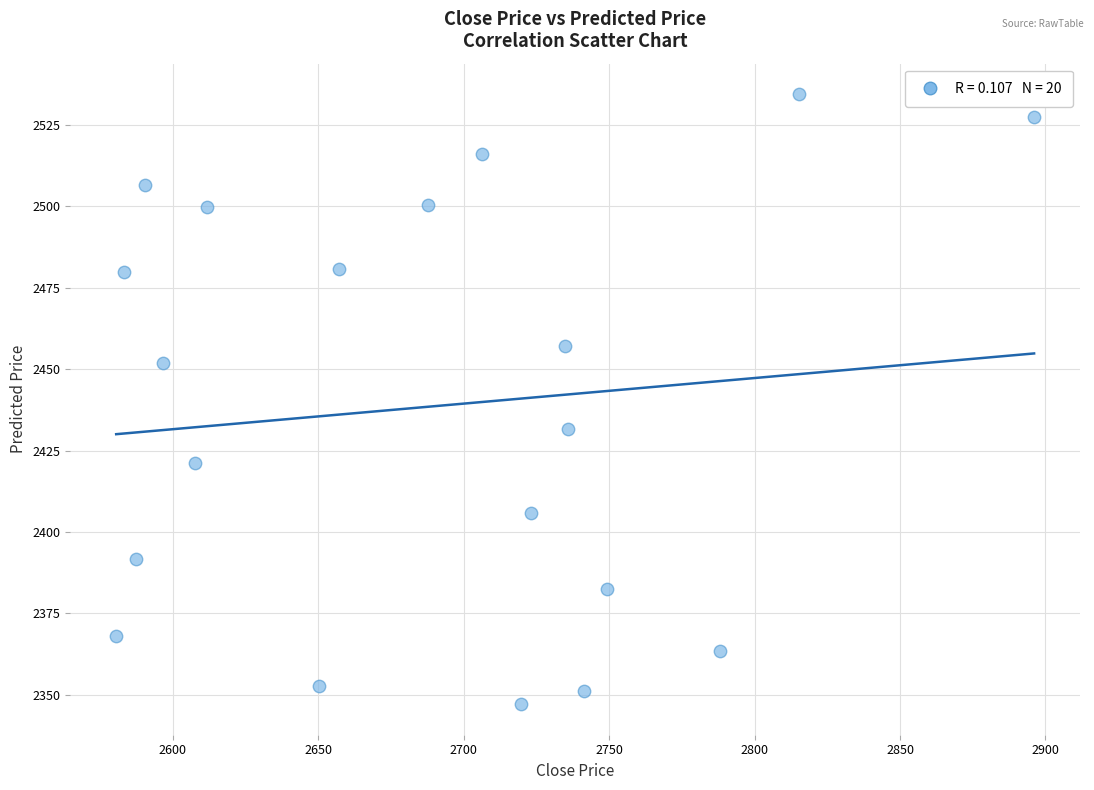

What Y value in the scatter plot is closest to 2440?

2431.6